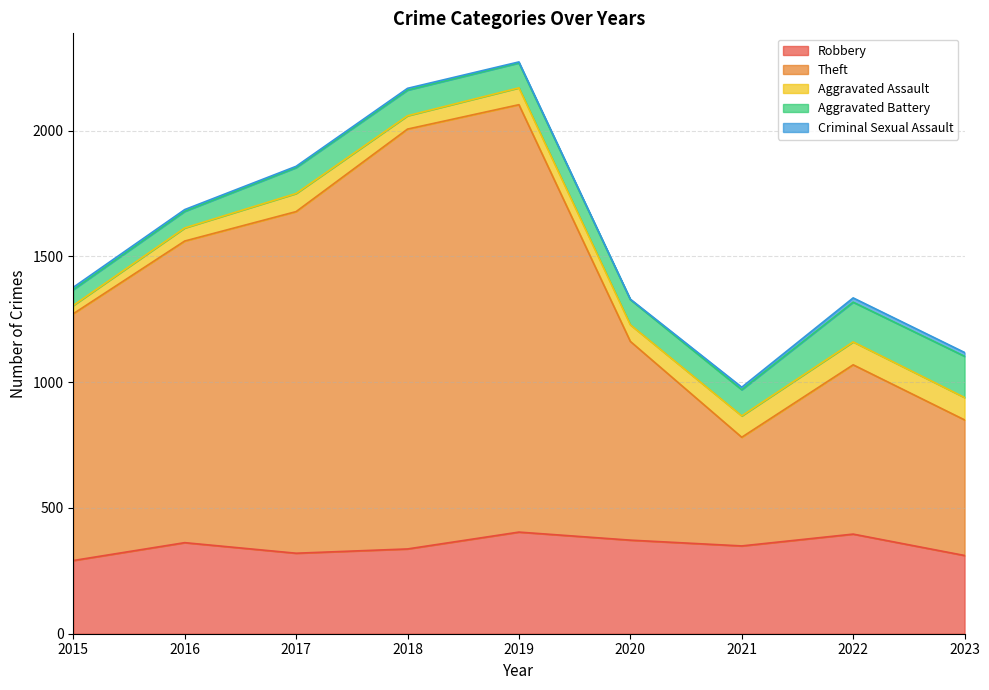

True or false: Robbery and Aggravated Assault intersect in this chart.

False